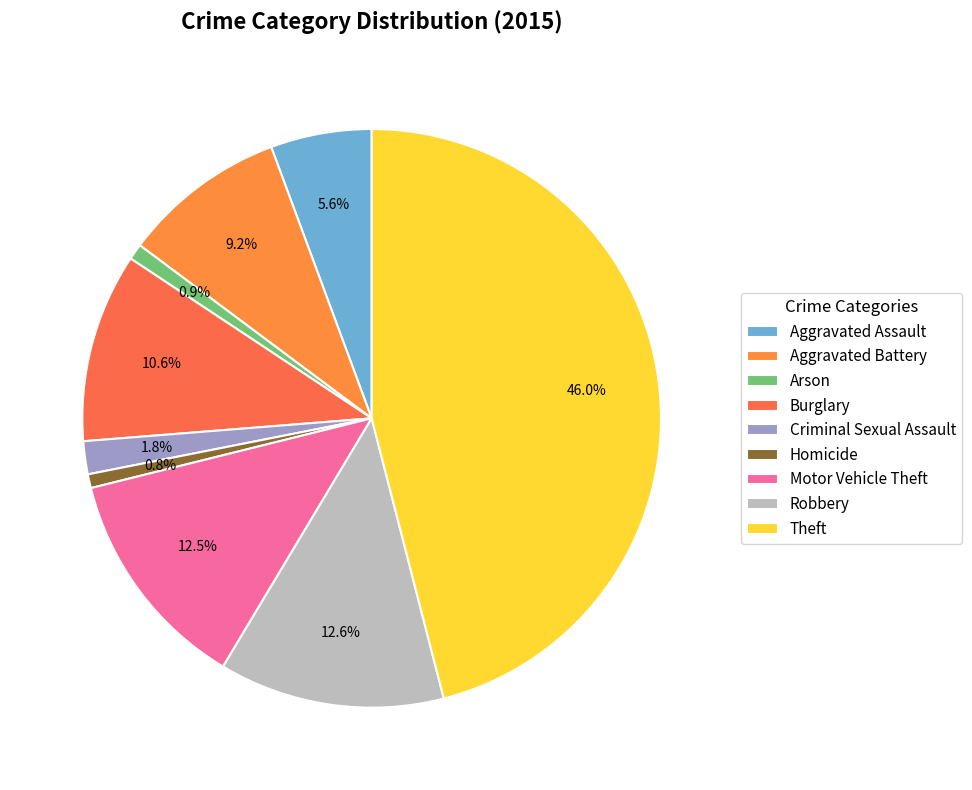

How many slices are in this pie chart?

9